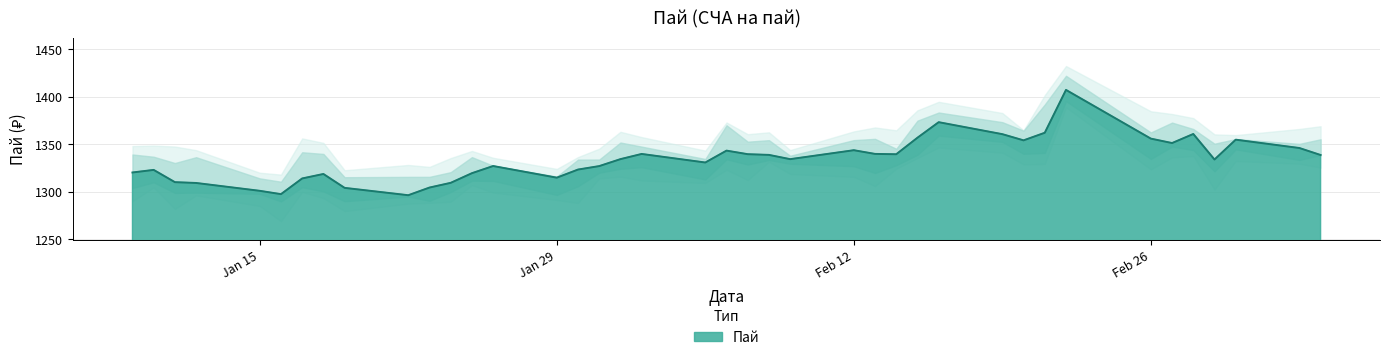

What value does the data have at 2024-02-16?

1373.3